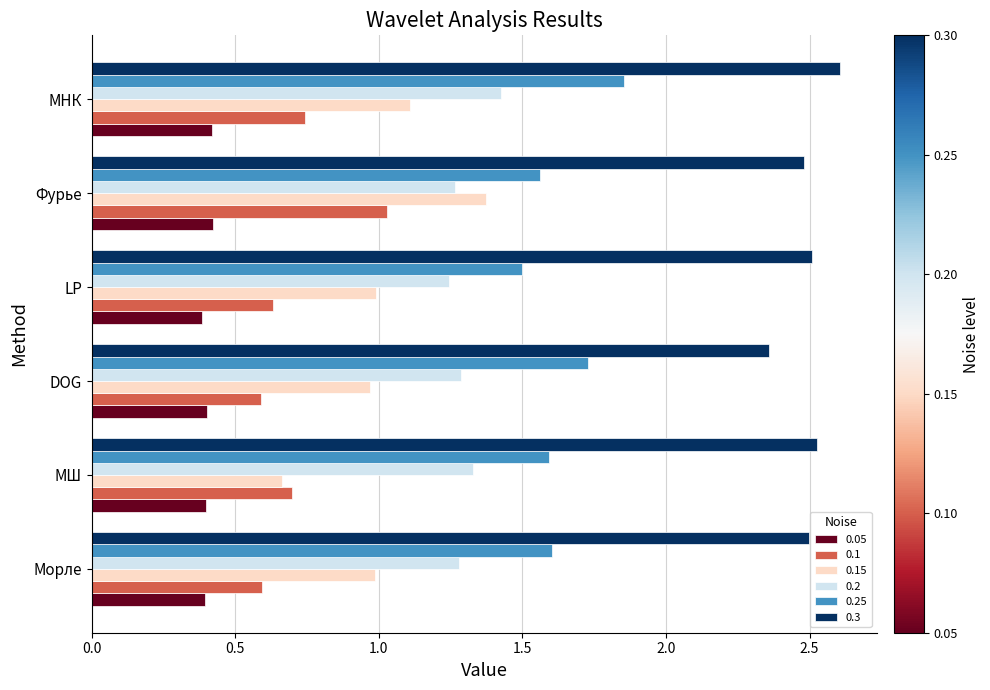

What is the total value across all series at МНК?

8.2